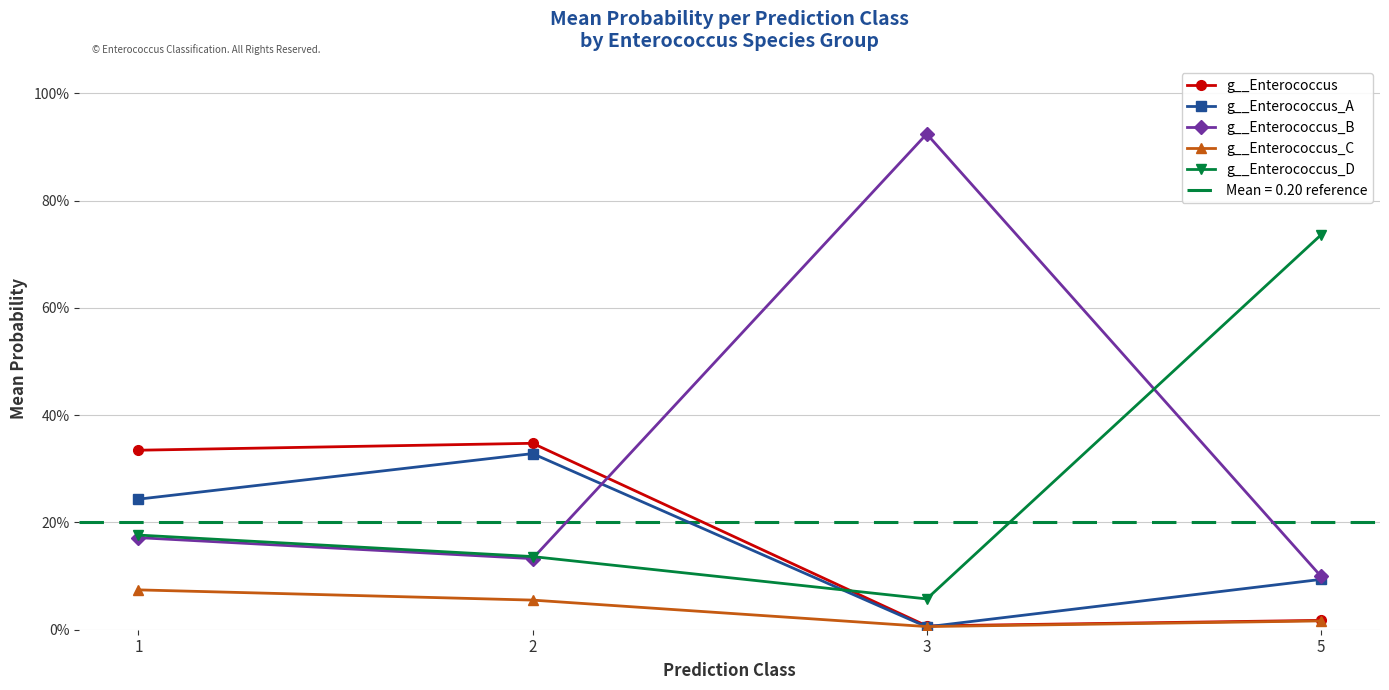

What is the sum of the g__Enterococcus_D values at 1 and 5?

0.9